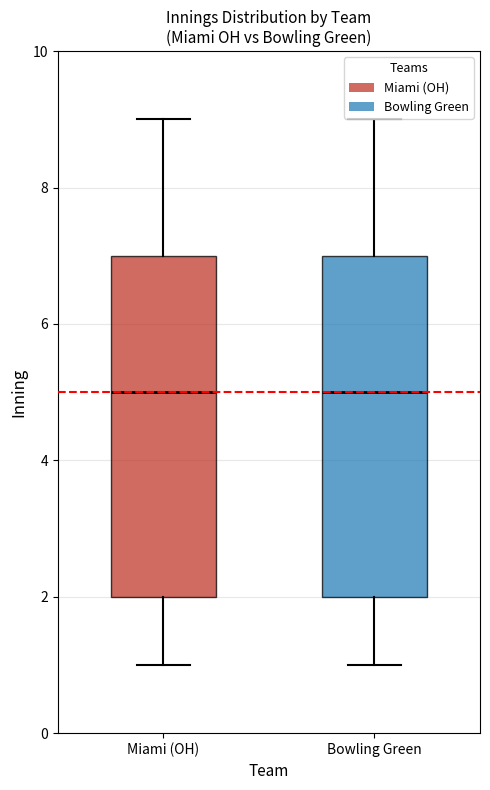

Reading left to right, read every box against the y-axis: the position of its median line, the range the box covers, and the ends of its whiskers. The values are not printed on the chart, so give them approximately, as read against the axis.

Miami (OH): median 5, box 2 to 7, whiskers 1 to 9
Bowling Green: median 5, box 2 to 7, whiskers 1 to 9